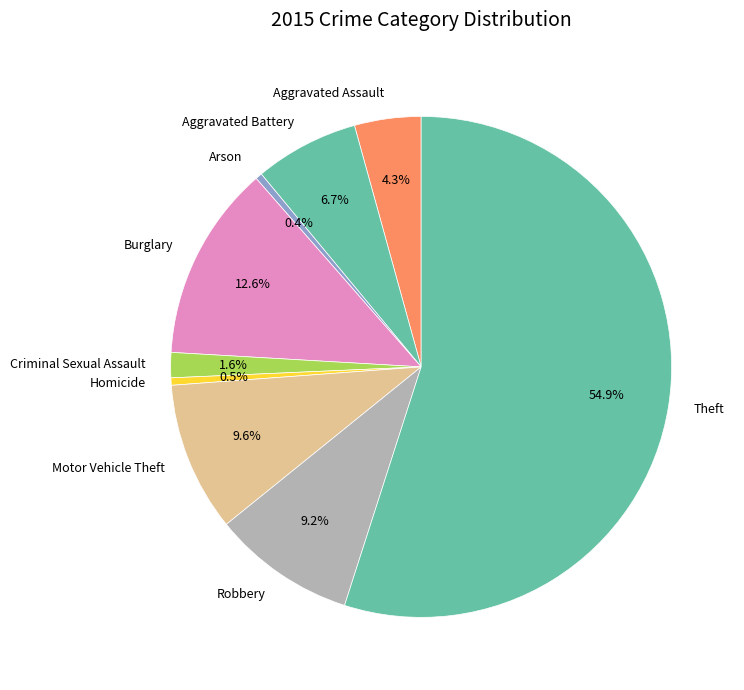

To the nearest percent, what percentage of the pie is Aggravated Assault?

4%